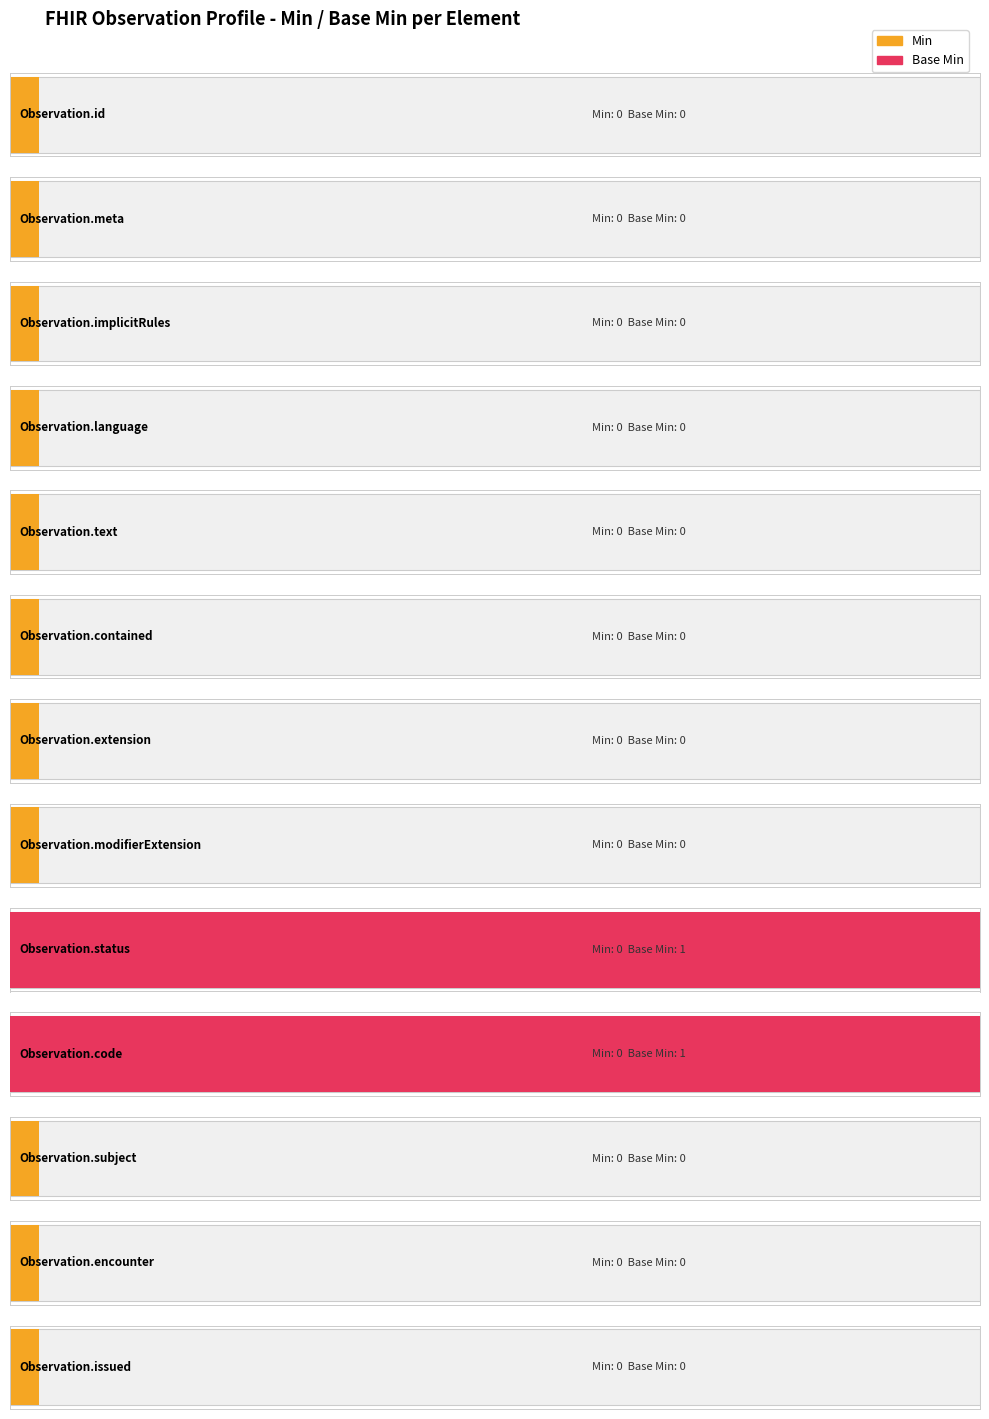

What is the label of the 8th bar from the right?

Observation.contained